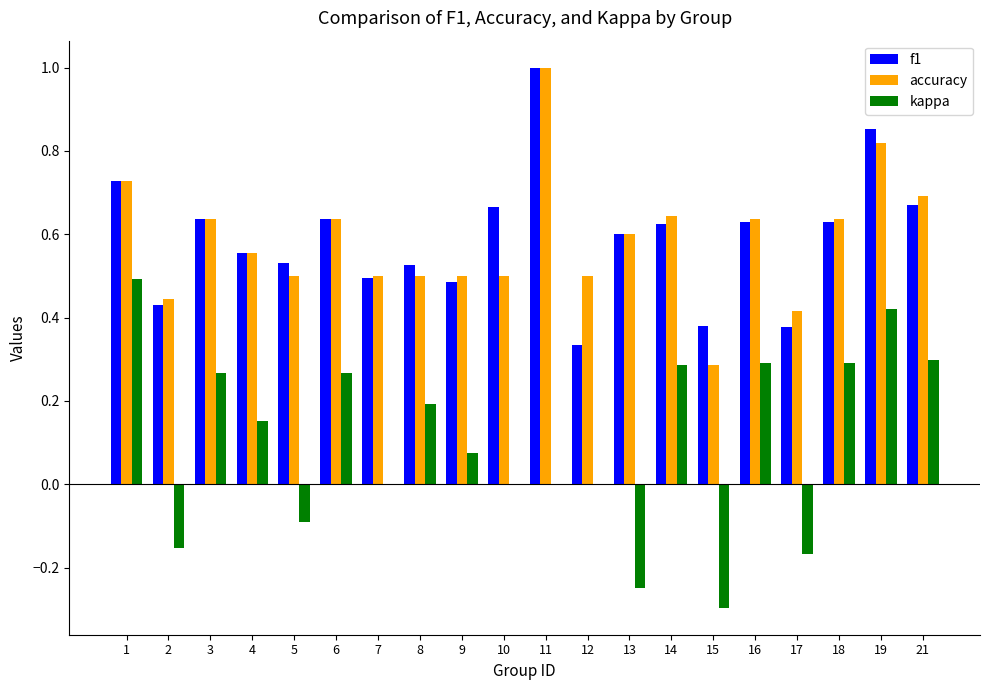

Which series changed the most between 10 and 13?

kappa